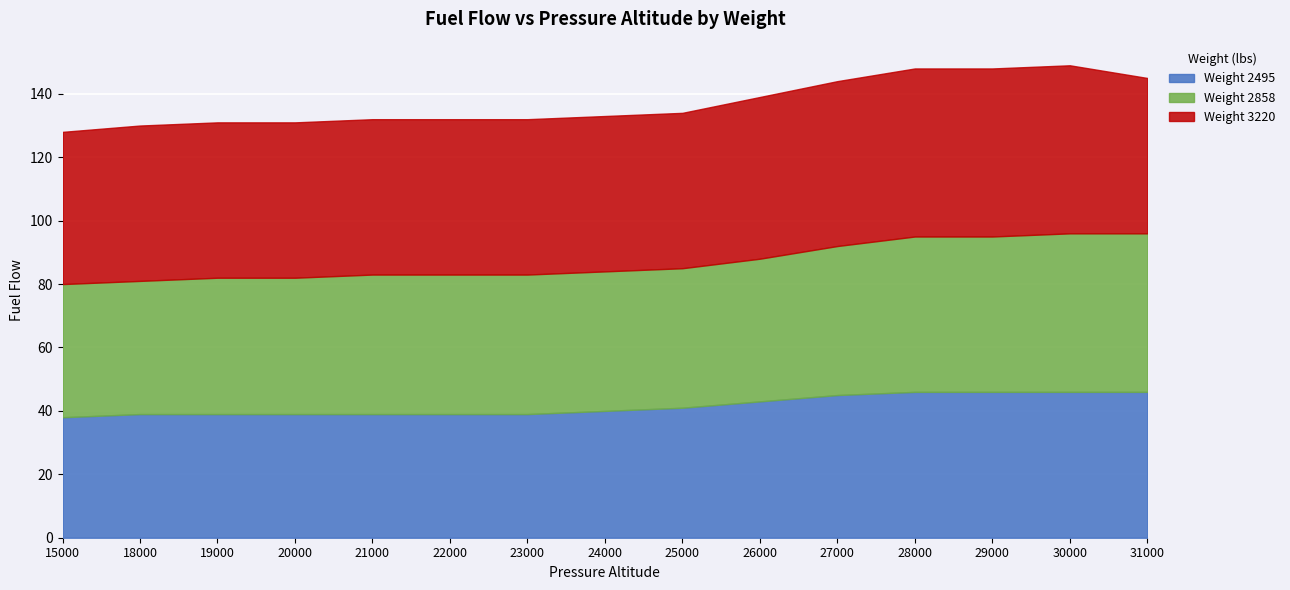

Read the 2495 value at 15000.

38